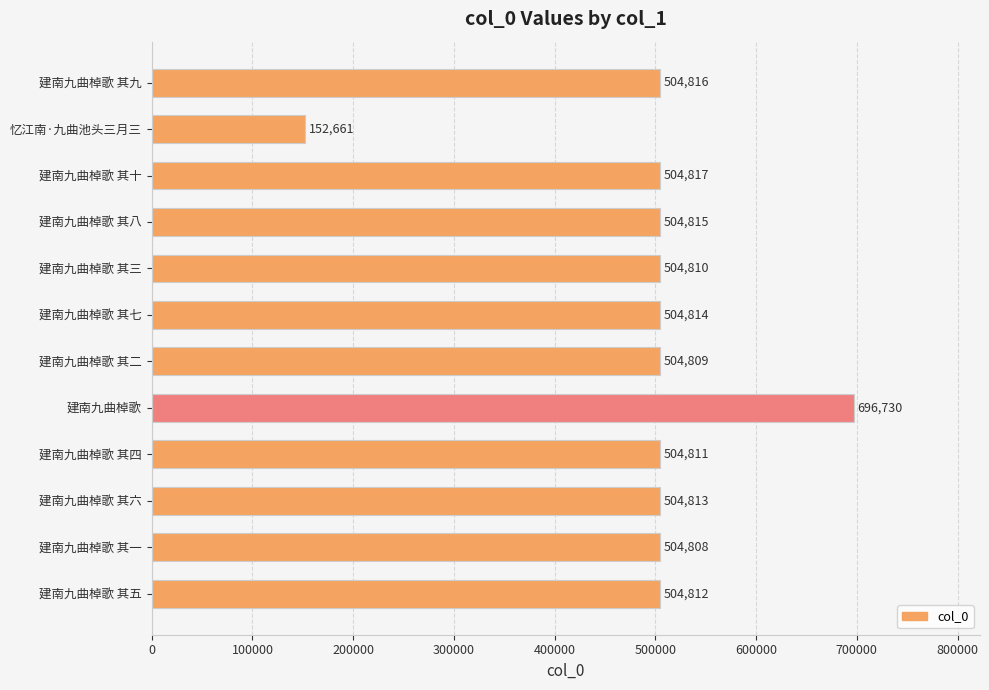

What is the ratio of the value at 建南九曲棹歌 其二 to the value at 建南九曲棹歌?

0.7